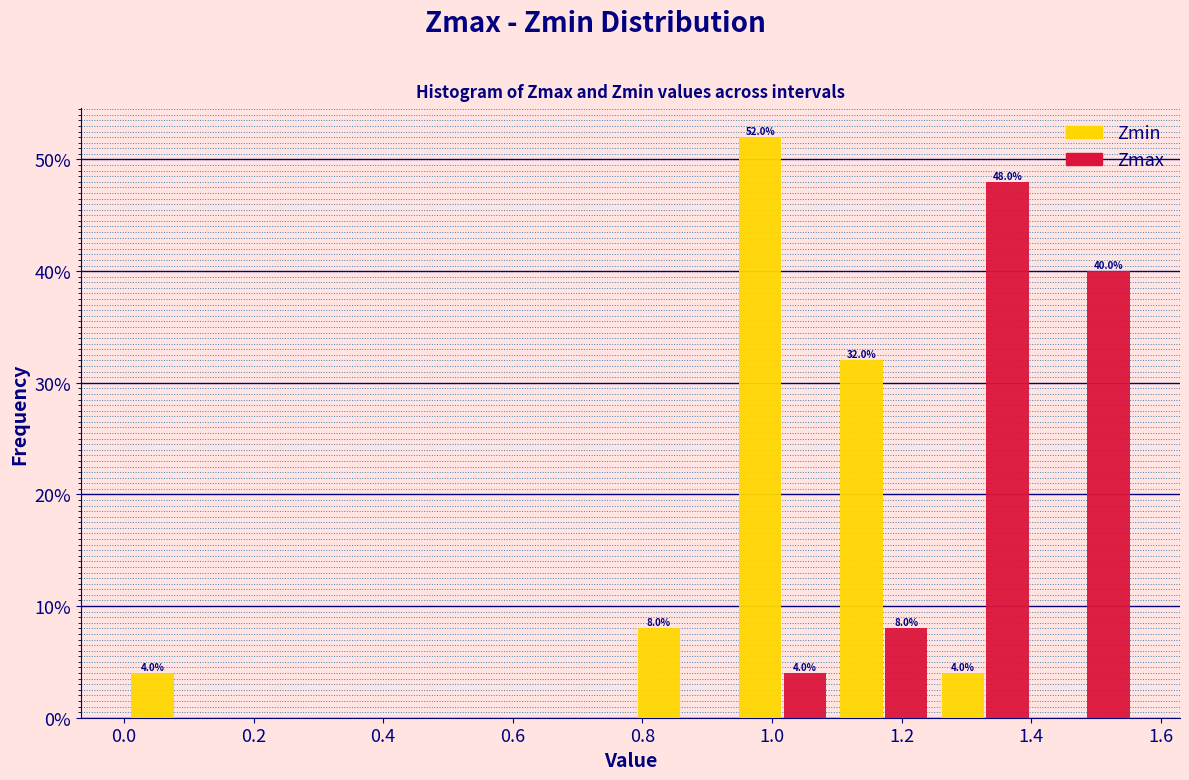

In the Zmax series, which range on the x-axis has the tallest bar?

1.26 to 1.40